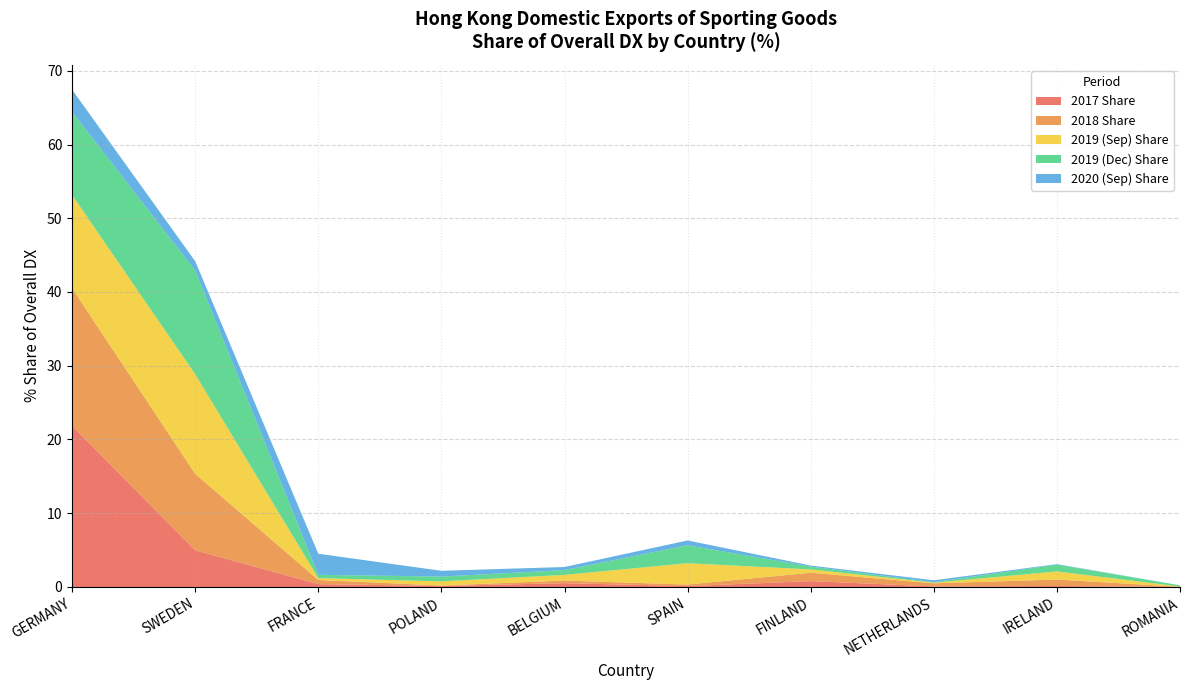

Reading left to right, transcribe all the data shown in this chart.

2017_Share: 21.9	5.0	0.4	0.1	0.5	0.1	0.8	0.1	0.1	0.0
2018_Share: 18.7	10.4	0.6	0.1	0.4	0.2	1.1	0.4	0.9	0.0
2019_Share: 12.6	13.5	0.3	0.6	0.8	2.9	0.5	0.1	1.1	0.0
2019_12_Share: 11.3	14.1	0.4	0.7	0.6	2.4	0.4	0.1	0.9	0.2
2020_Share: 3.0	1.3	2.9	0.8	0.4	0.7	0.1	0.3	0.1	0.0